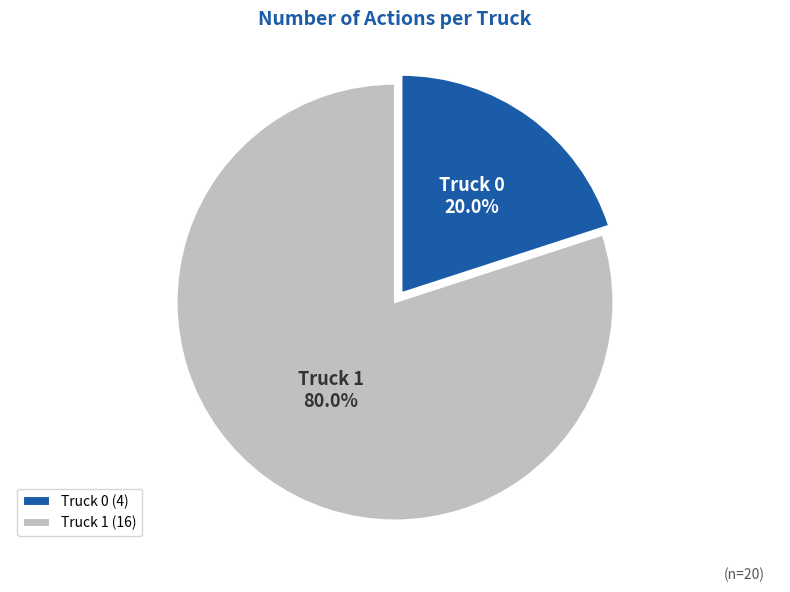

Is it true that Truck 1 is 80% of the pie?

True